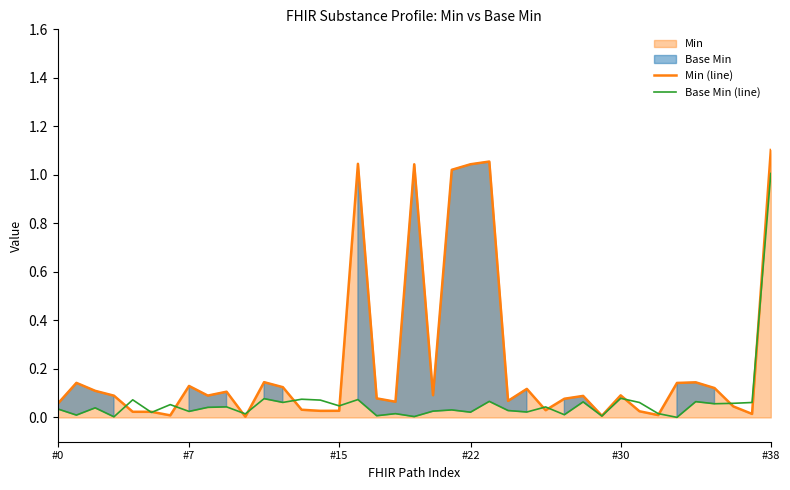

True or false: Base Min (line) has more than 0 interior local peaks.

True